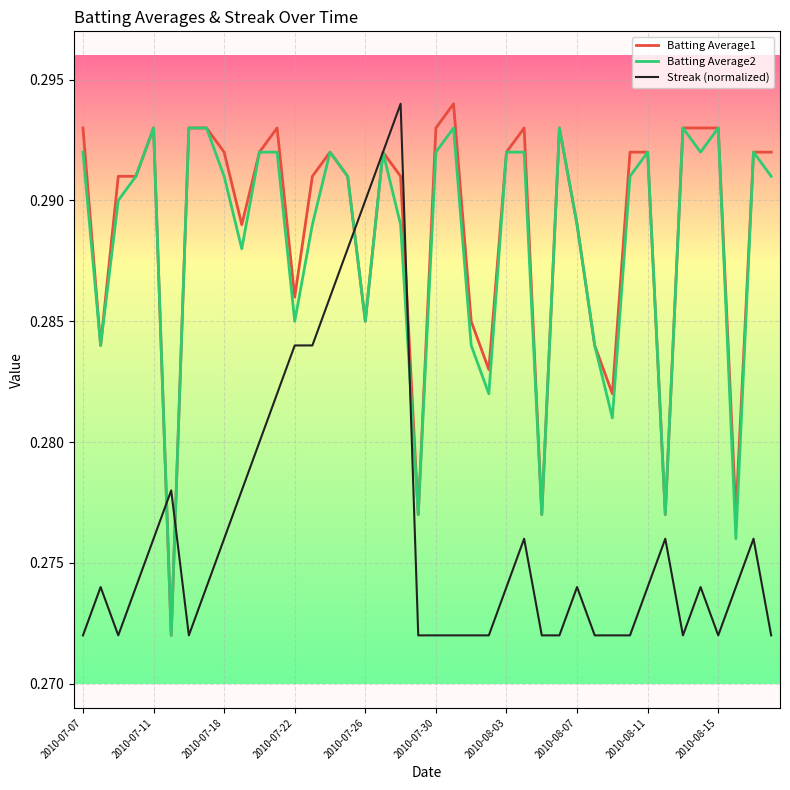

What is the value of the Batting Average1 point at the 33rd from the left?

0.3